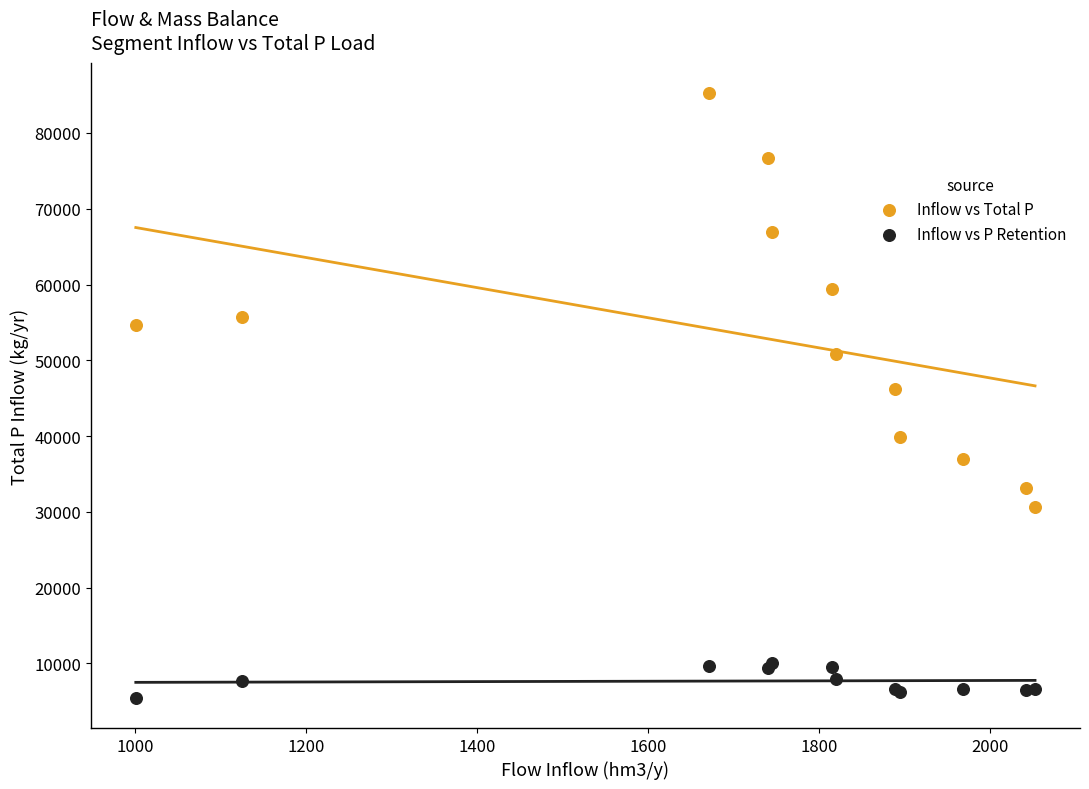

Which series contains the highest Y value?

Inflow vs Total P